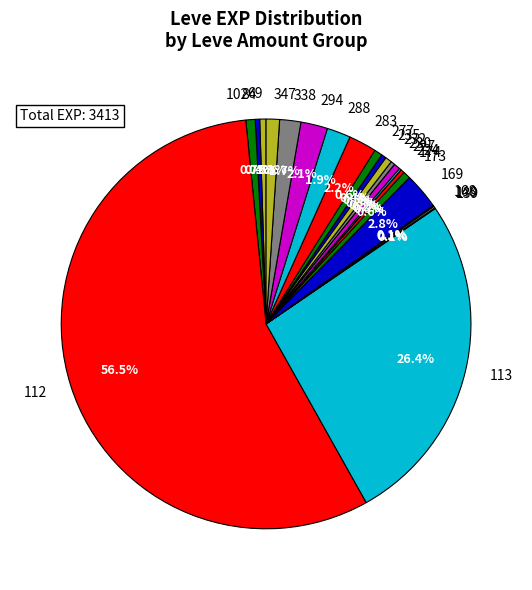

Between 69 and 294, which is larger?

294